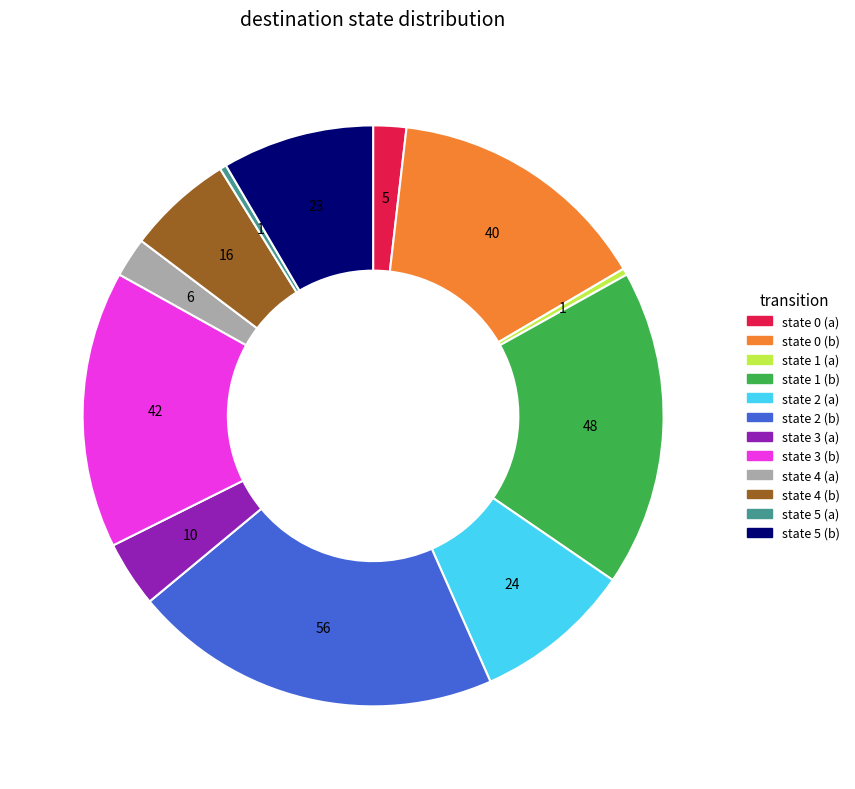

Do state 0 (a) and state 4 (b) together represent more than half of the pie?

No